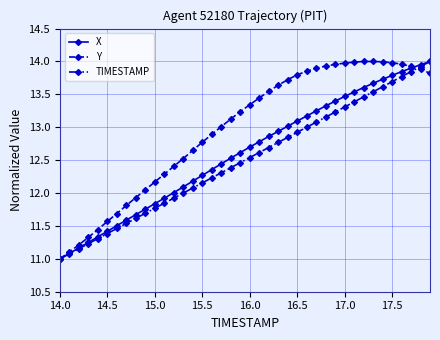

Which series has the largest total across all categories?

Y